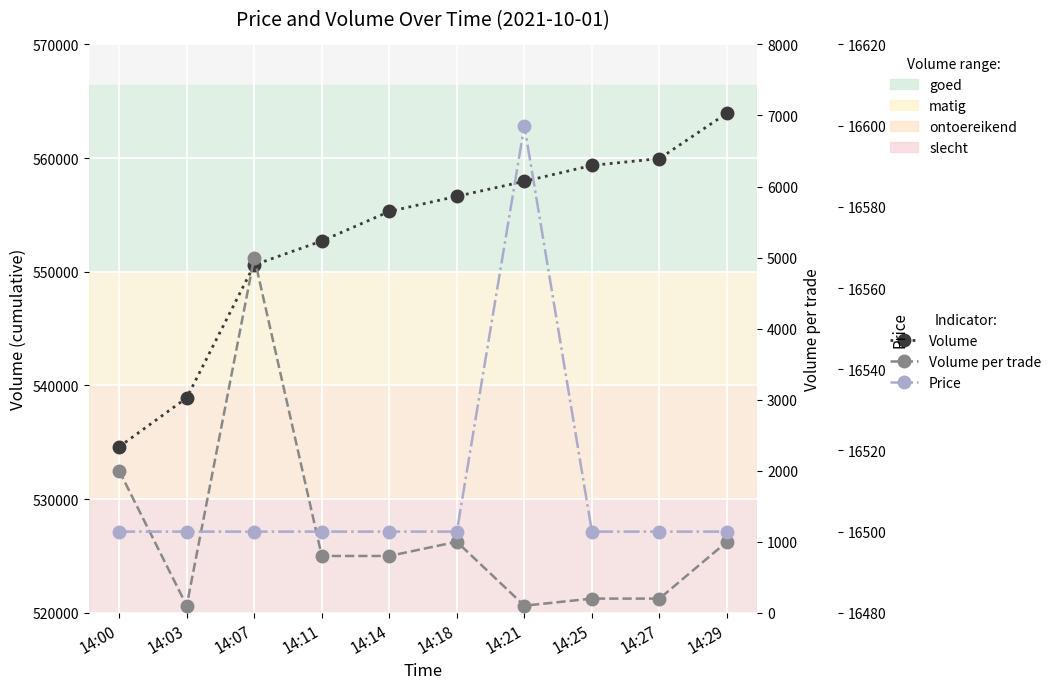

Between 14:29 and 14:18, which is larger?

14:29